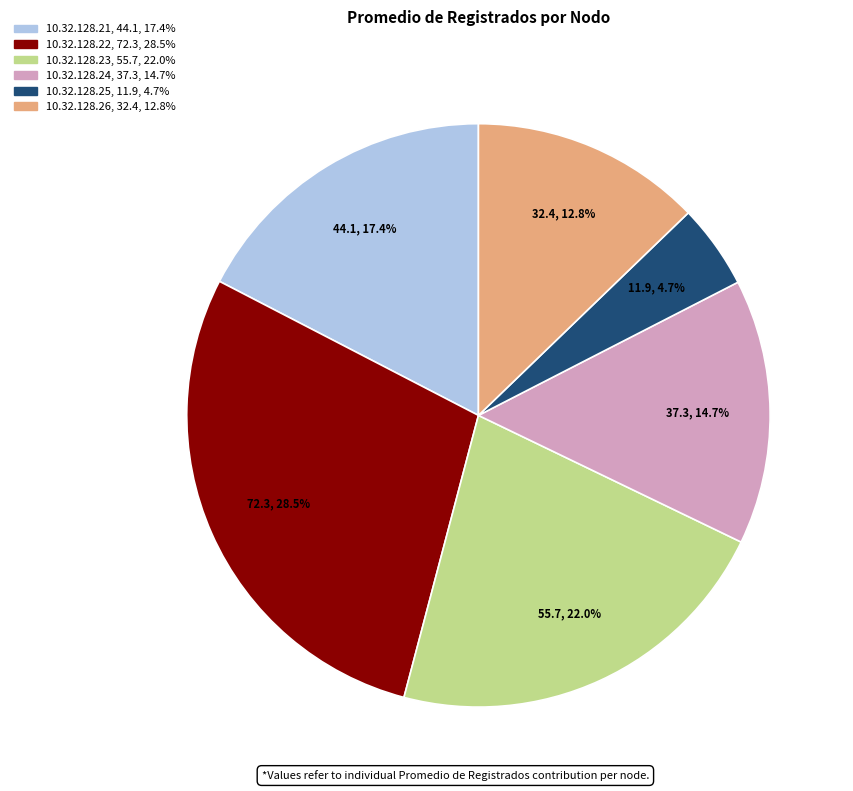

The 10.32.128.22 slice represents 20% of the pie. True or false?

False